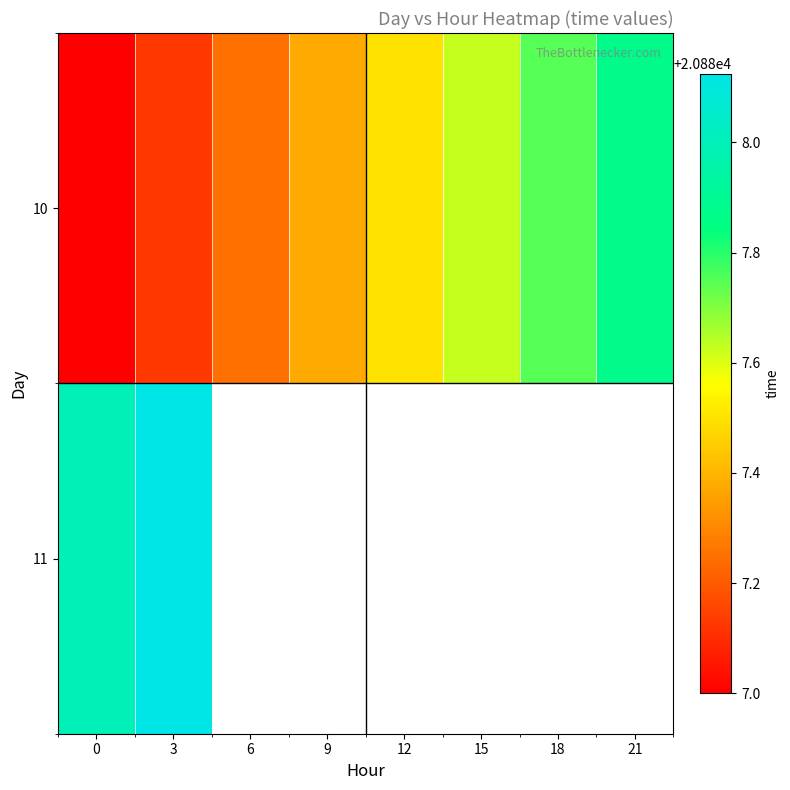

At how many categories does at least one series exceed 20887?

8